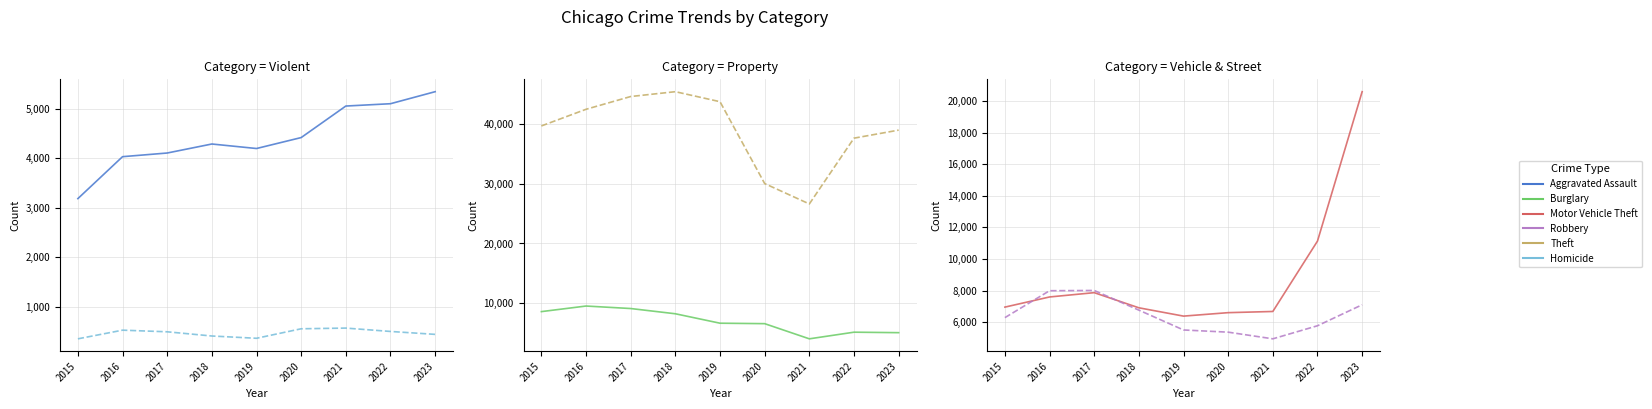

Rank the series by their maximum value, from lowest to highest.

Homicide, Aggravated Assault, Robbery, Burglary, Motor Vehicle Theft, Theft